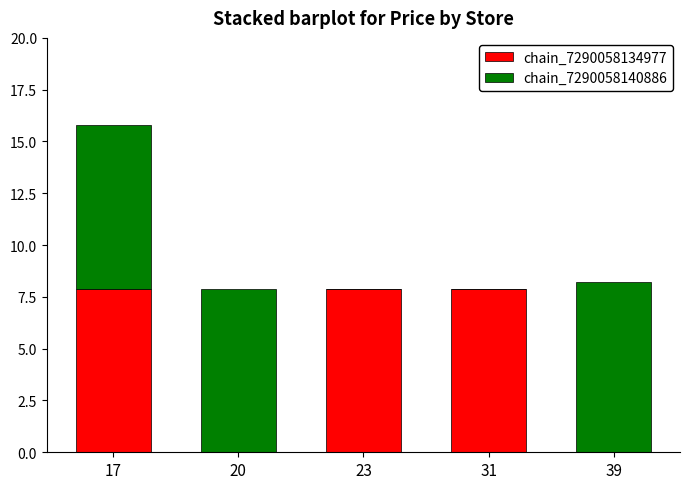

Reading left to right, list the values for the chain_7290058134977 series.

17=7.9	20=0.0	23=7.9	31=7.9	39=0.0